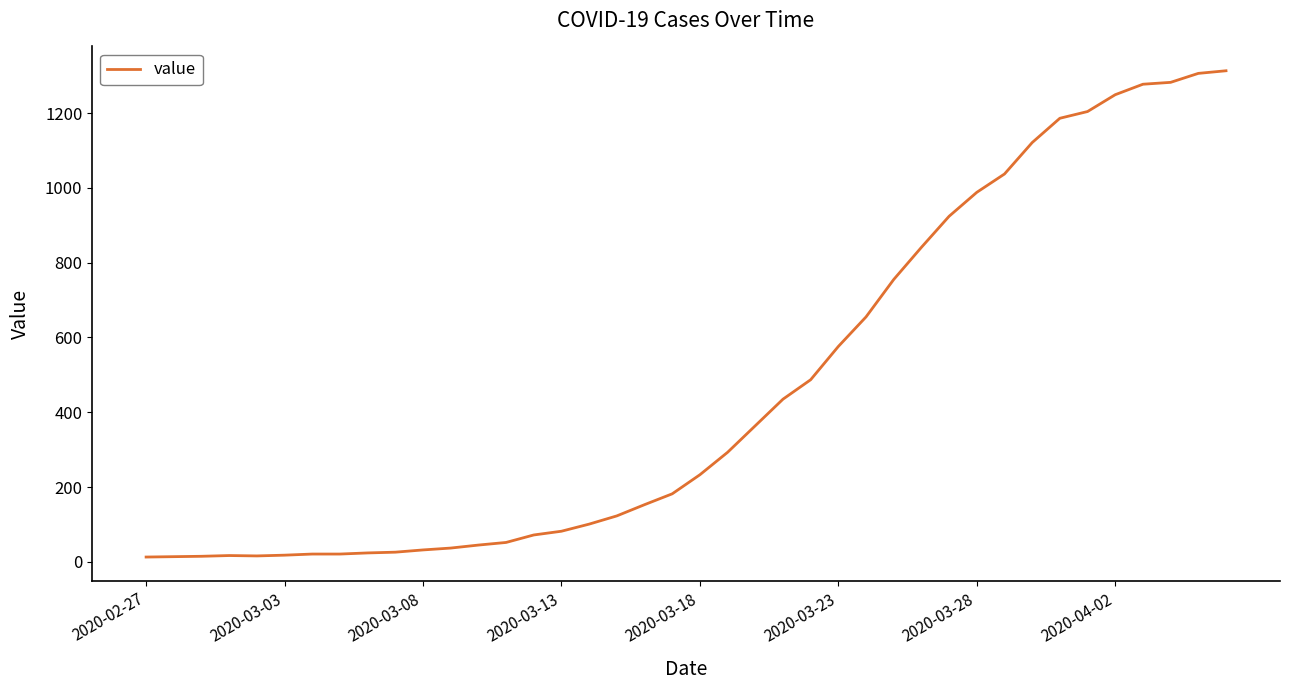

What is the greatest value displayed?

1313